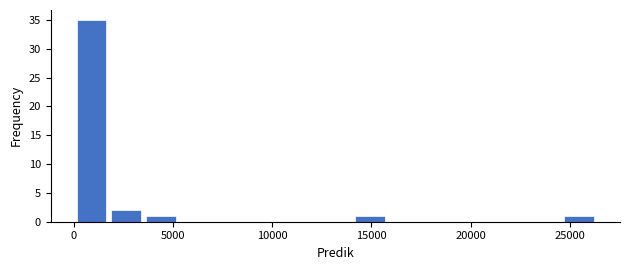

Around what value on the x-axis is the tallest bar? Give the approximate position of its centre, as read against the axis.

1000